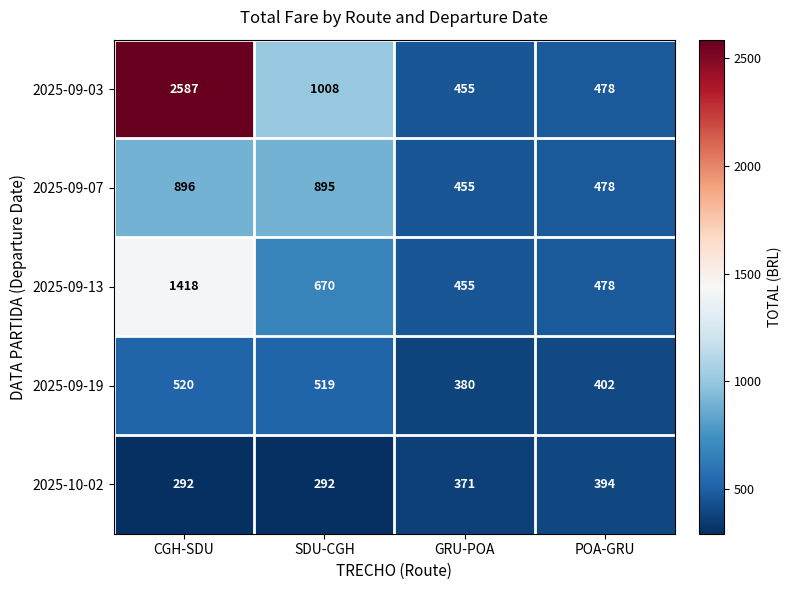

Which series has the widest spread of values?

2025-09-03